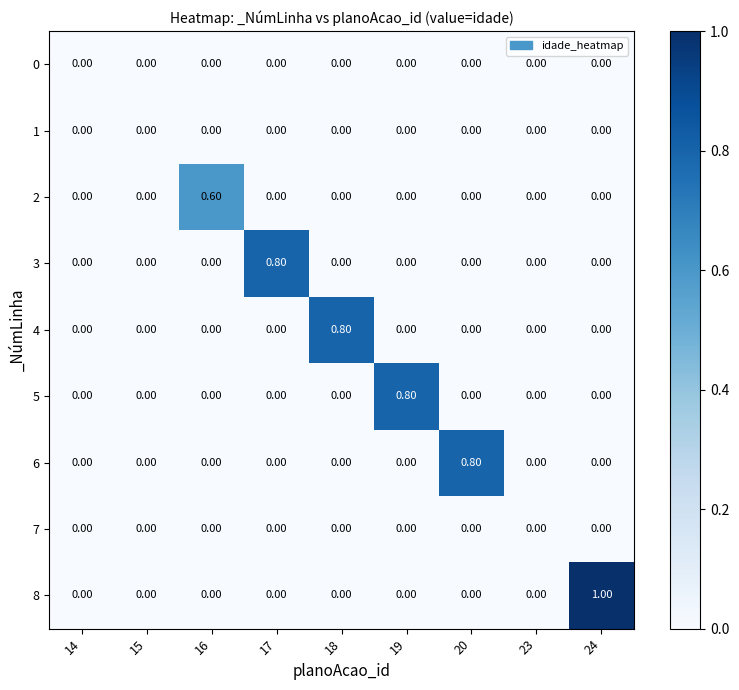

Which series has the widest spread of values?

8